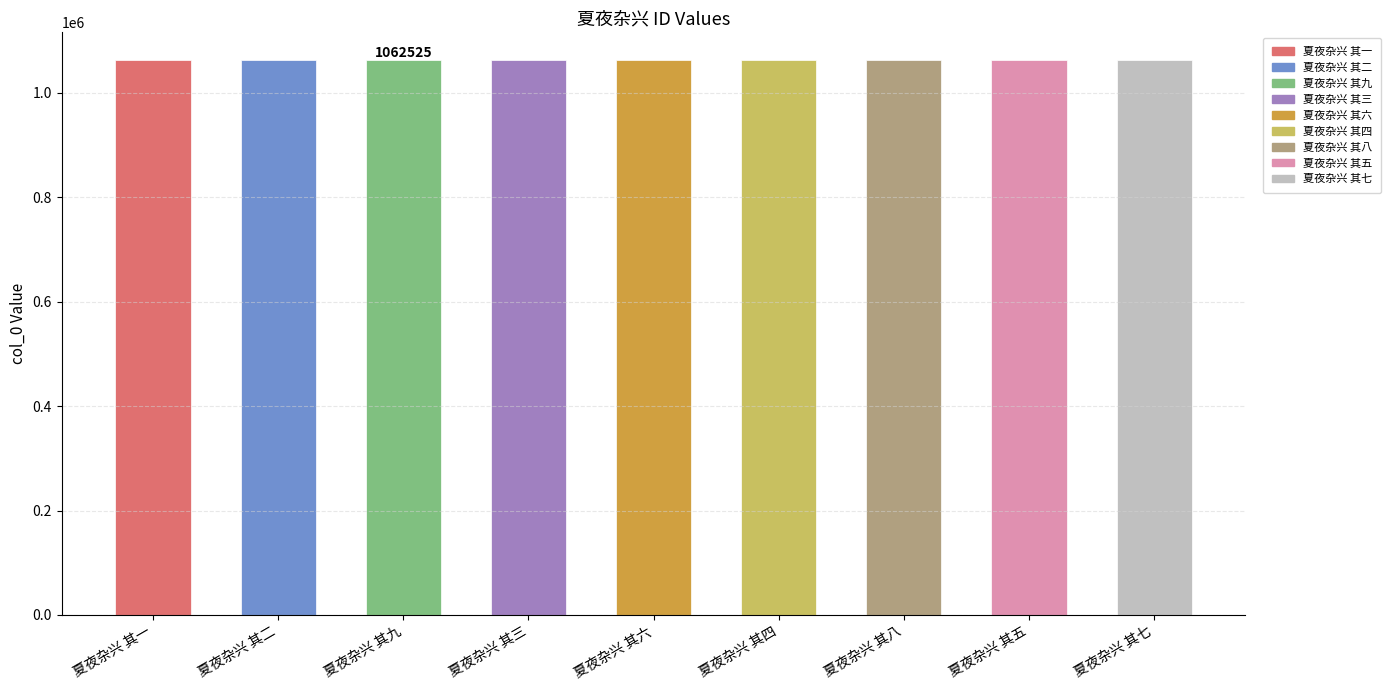

What is the label of the 7th bar from the left?

夏夜杂兴 其八